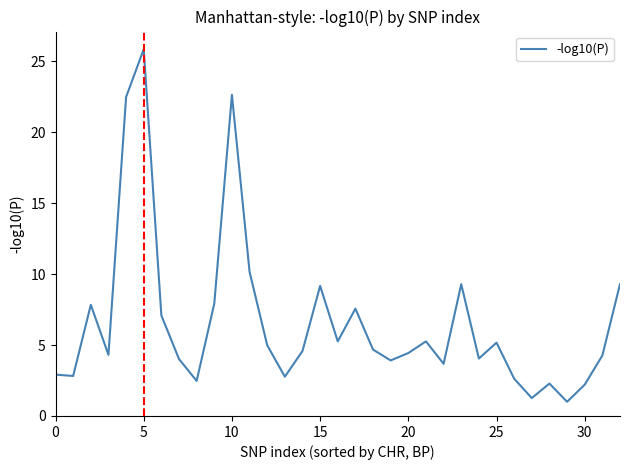

What is the minimum value shown in the chart?

1.0